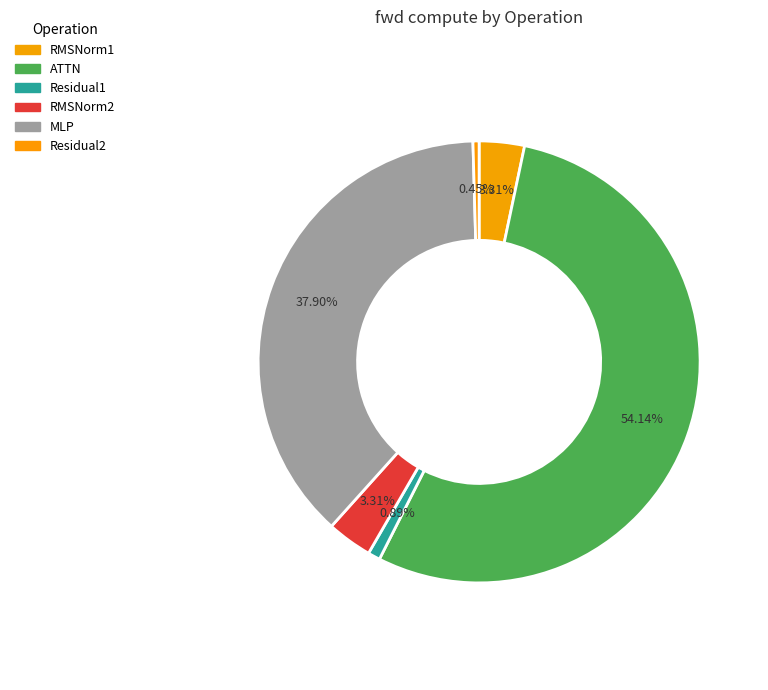

Is it true that RMSNorm1 is 1% of the pie?

False